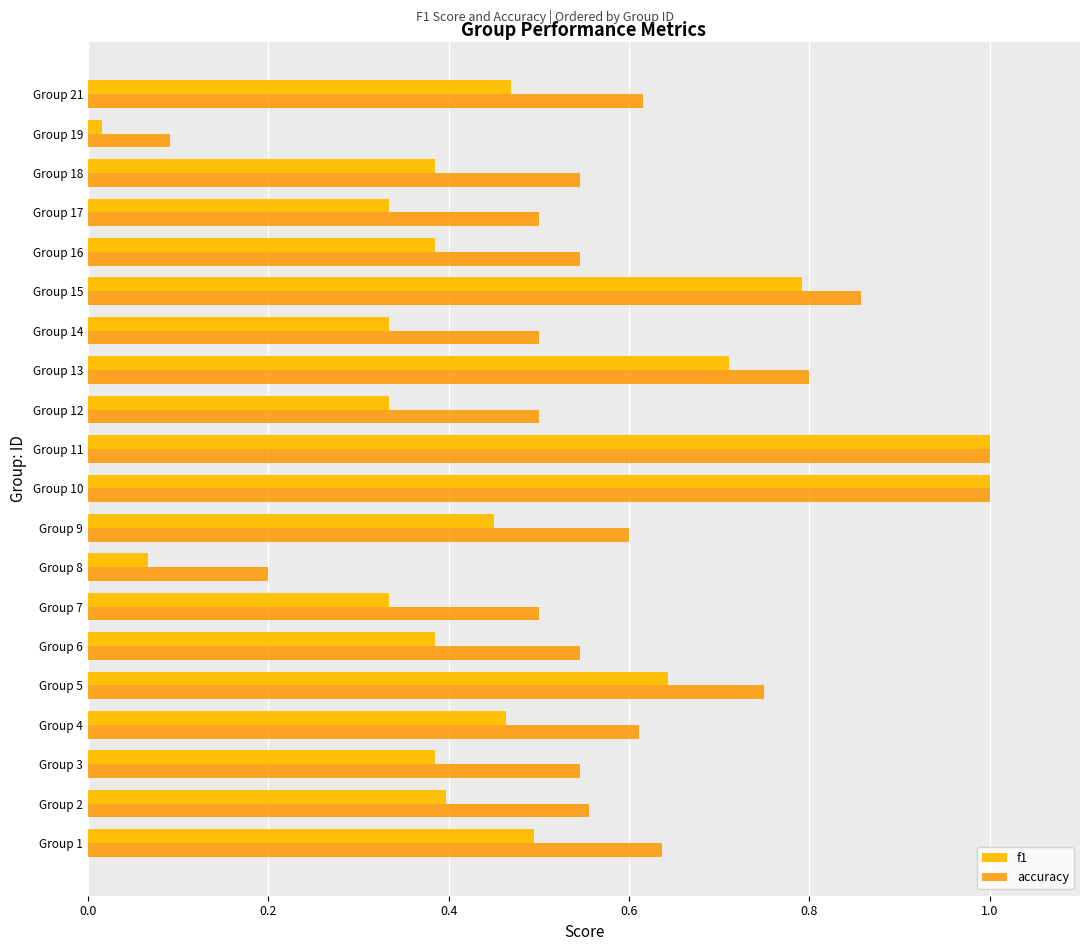

Between Group 5 and Group 19, which series saw the biggest shift?

accuracy